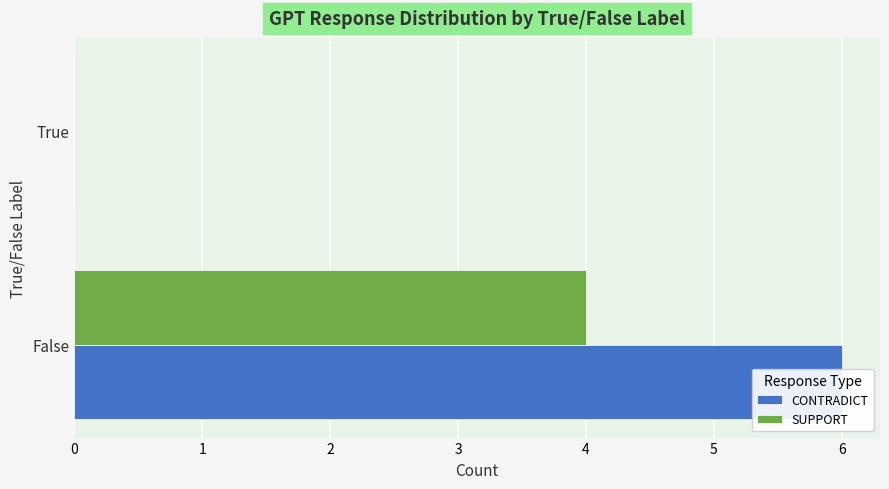

True or false: SUPPORT has a value of 2 at True.

False